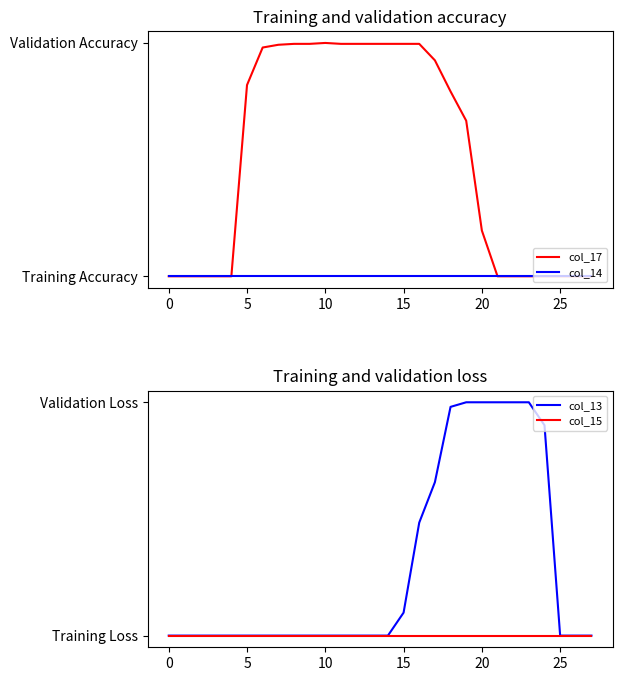

At which category is the sum across all series the highest?

18